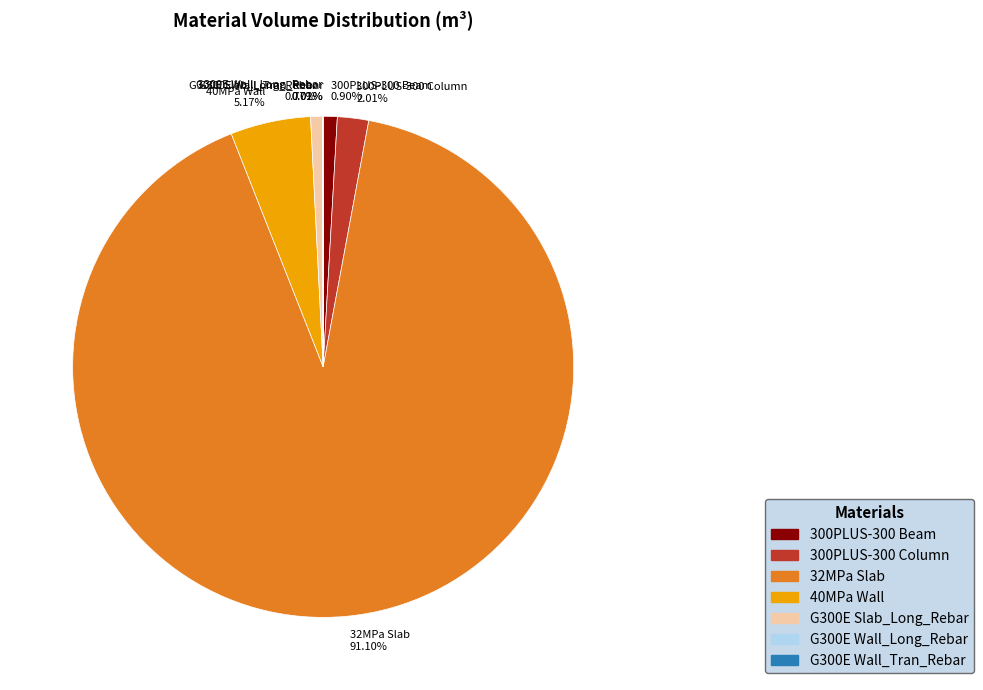

Does 300PLUS-300 Beam represent more than half of the total?

No